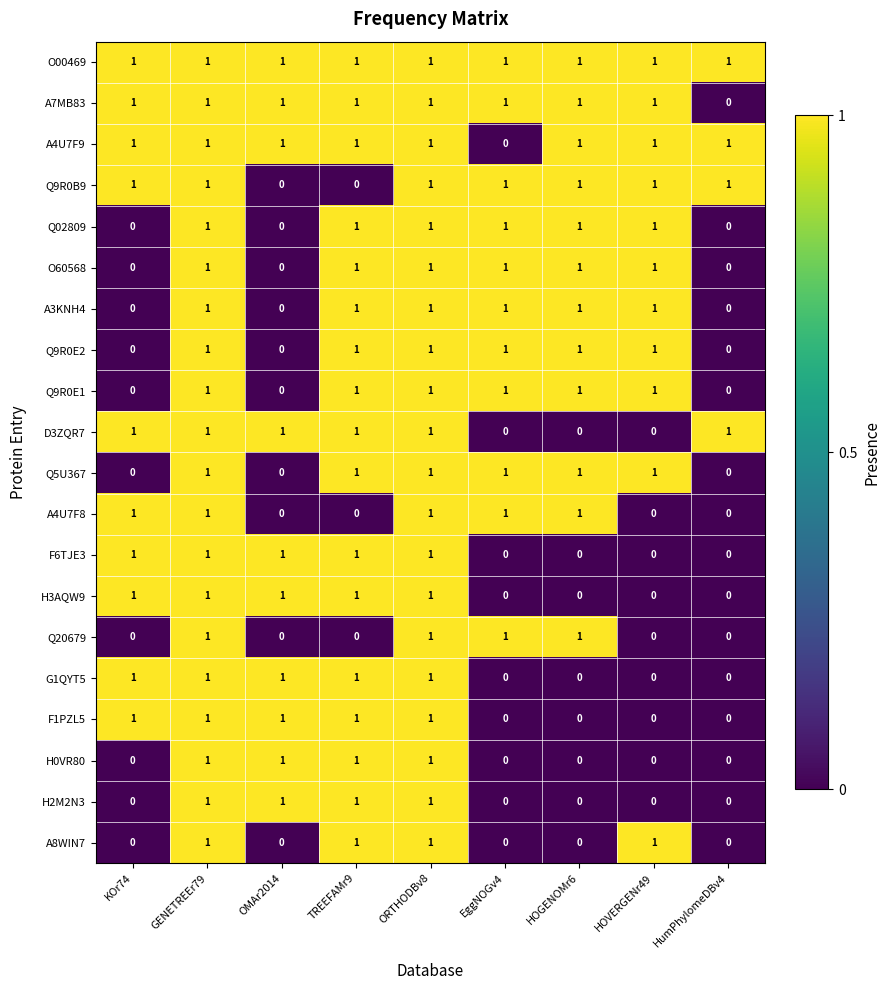

Count the Q5U367 values in the range 0 to 1.

9